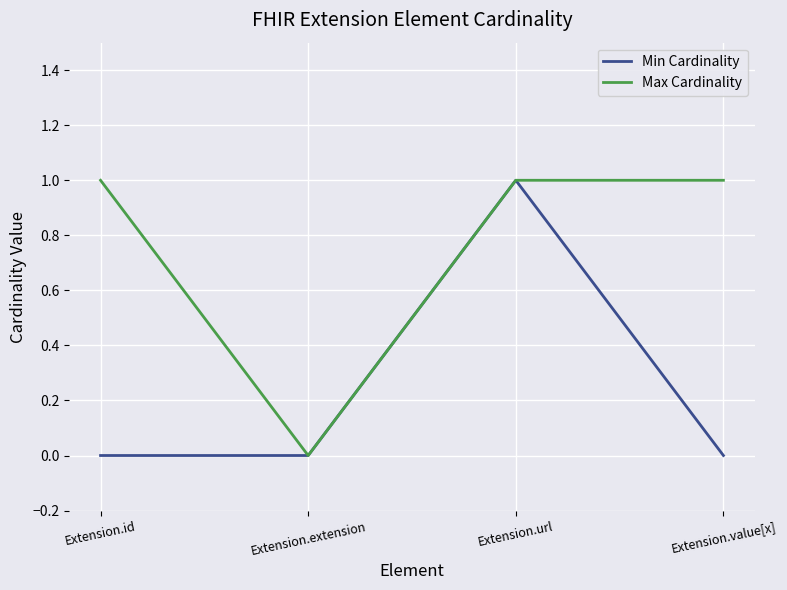

Rank the series at Extension.value[x] from highest to lowest value.

Max Cardinality, Min Cardinality